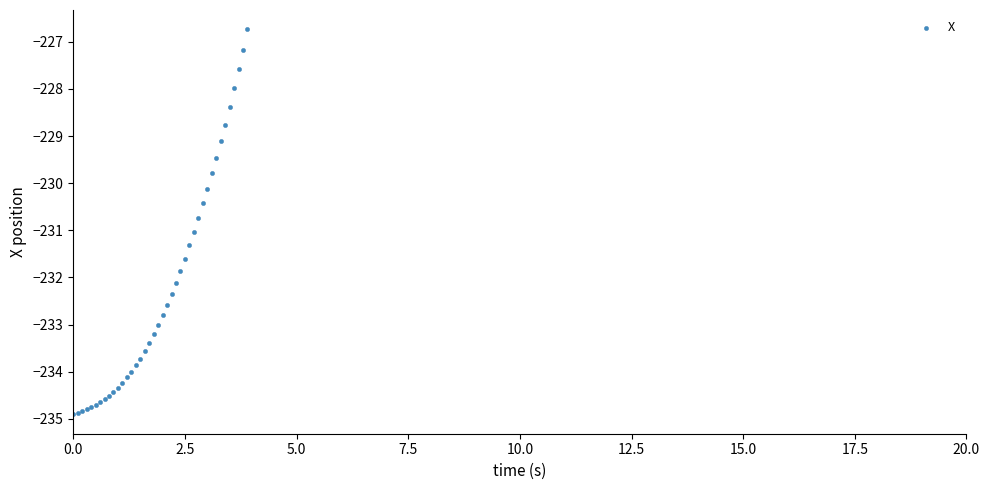

What Y value in the scatter plot is closest to -230?

-230.1